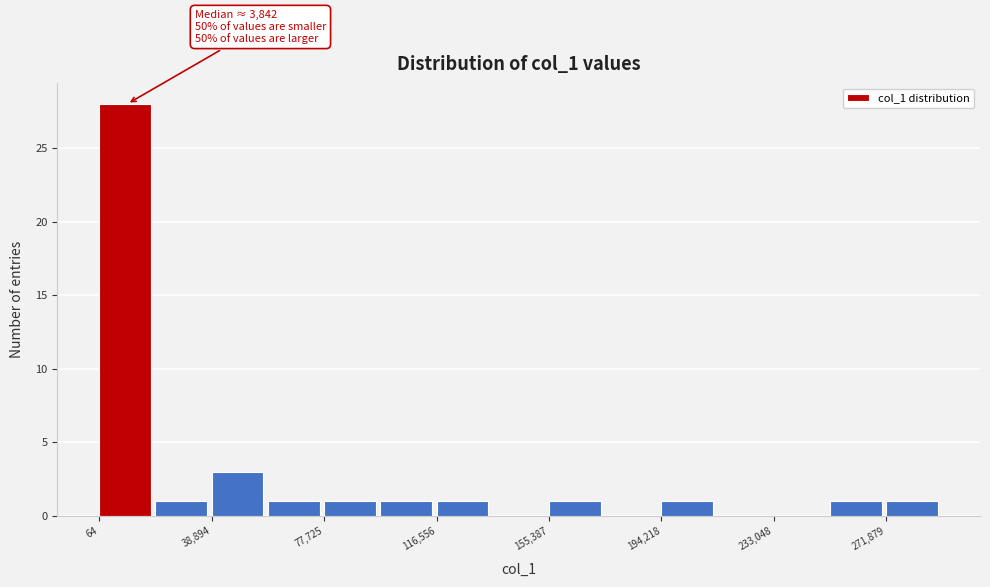

Read against the x-axis, roughly where is the centre of the tallest bar?

10000